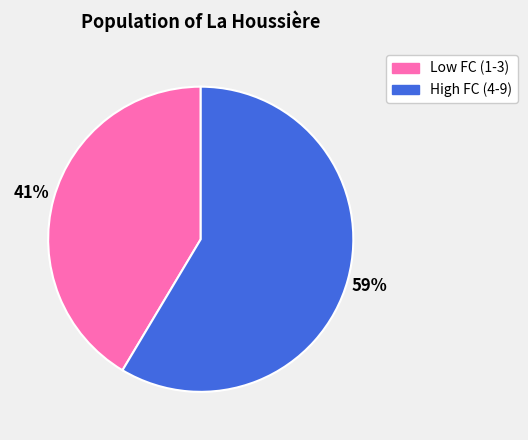

To the nearest percent, what is the average slice percentage?

50%